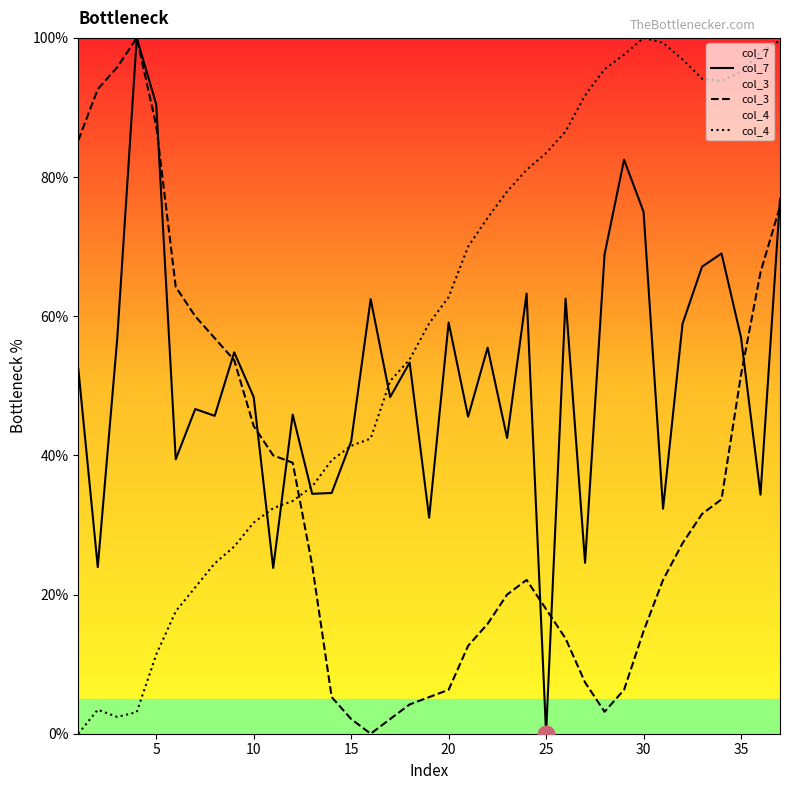

What are all the series names shown in the legend?

col_7, col_3, col_4